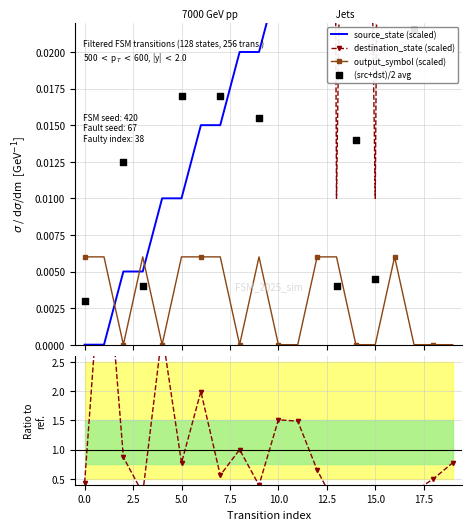

True or false: output_symbol (scaled) has more than 2 points higher than both neighbors.

True